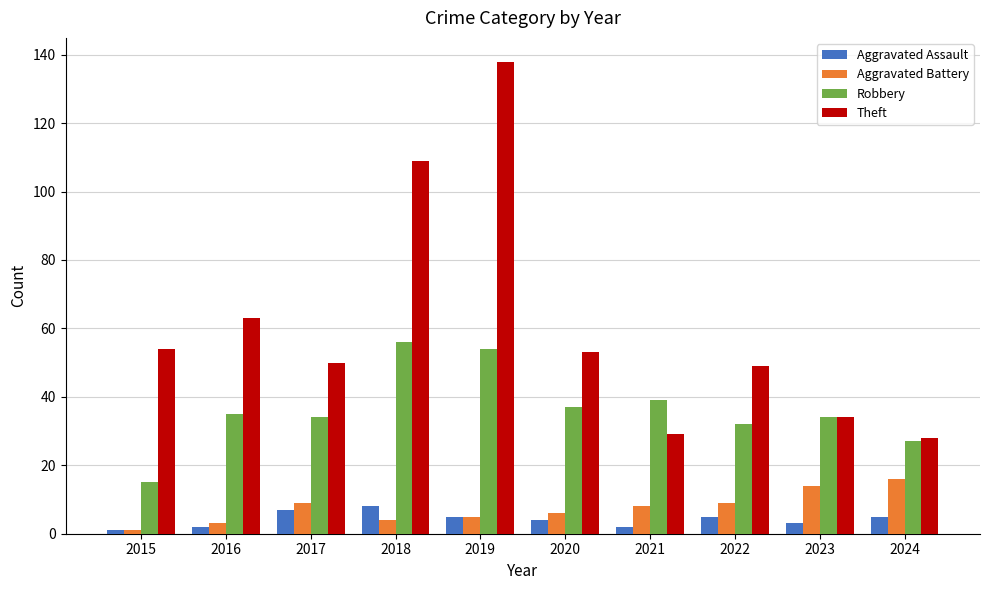

What is the approximate value of Aggravated Assault at 2023?

3